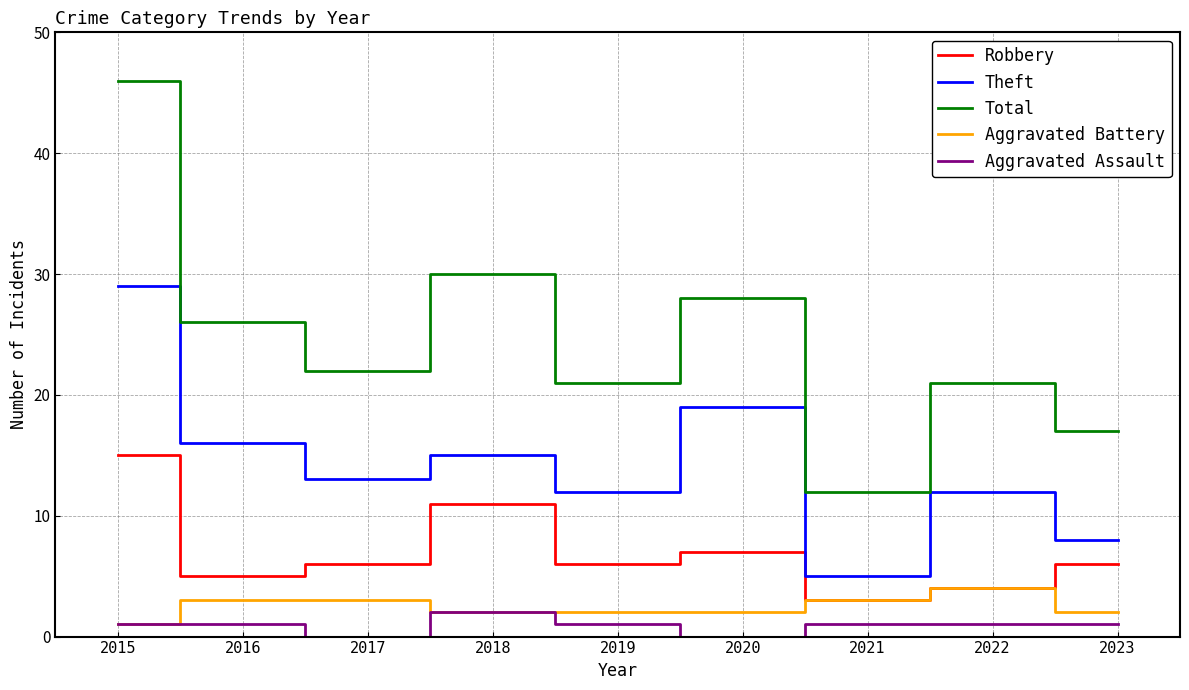

What is the approximate value of Theft at 2017, to the nearest 10?

10